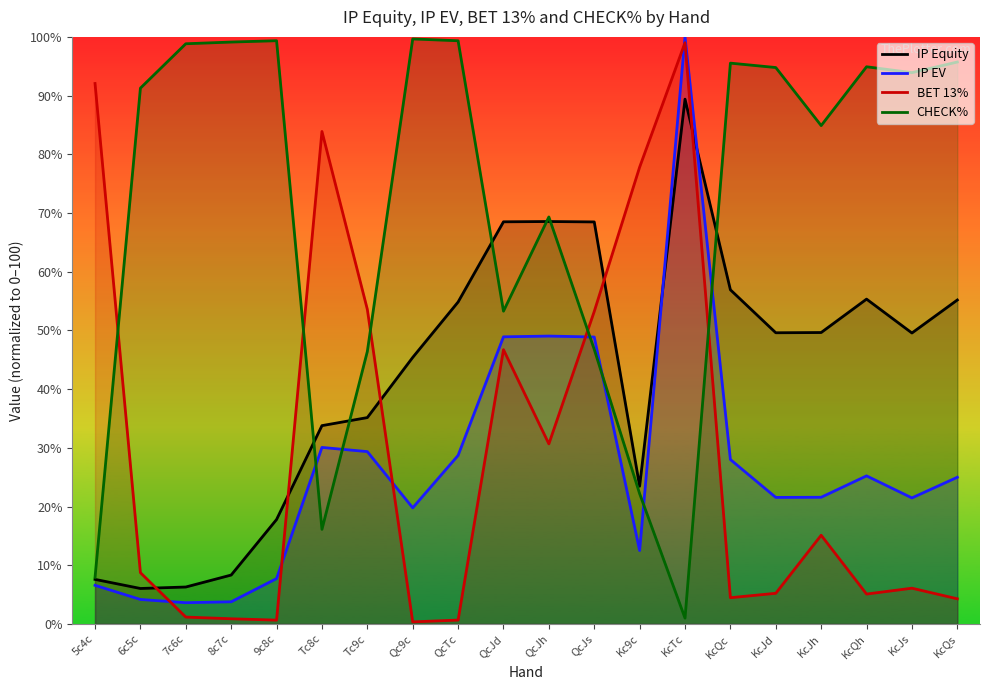

At which category is the sum across all series the highest?

KcTc